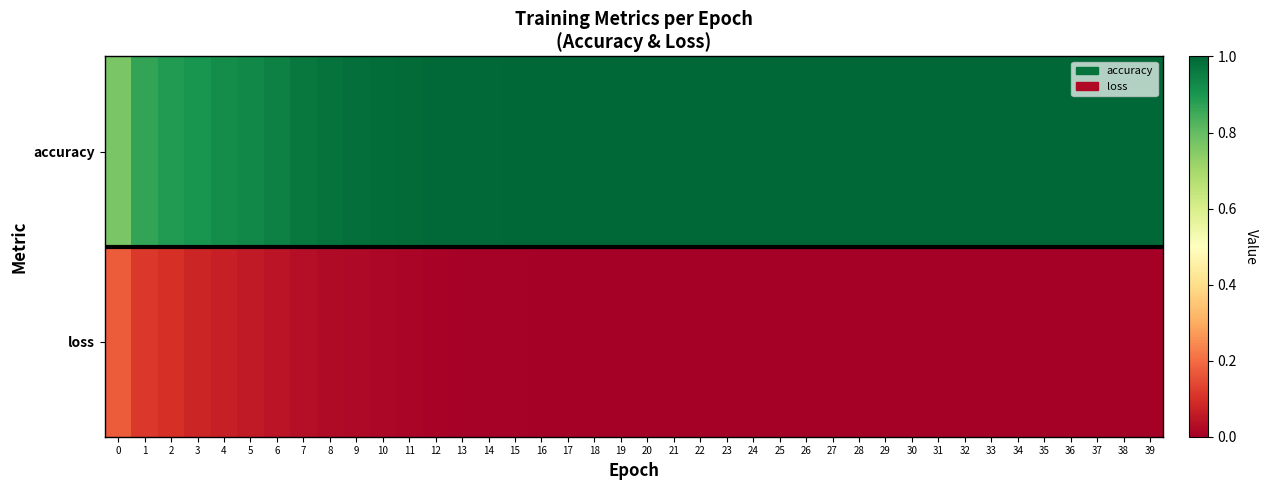

Rank the series by their maximum value, from highest to lowest.

accuracy, loss